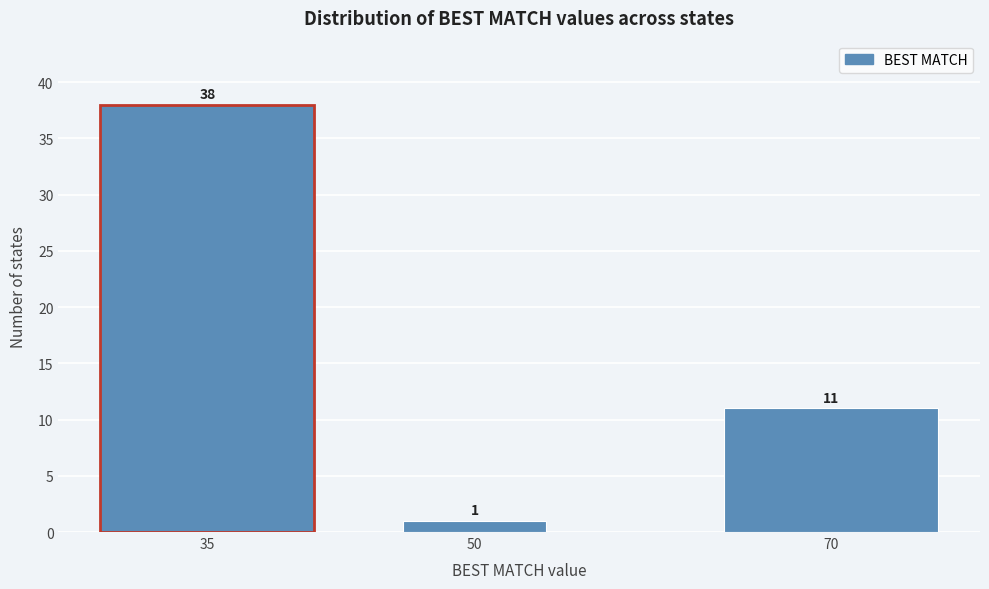

Reading left to right, transcribe all the data shown in this chart.

38	1	11